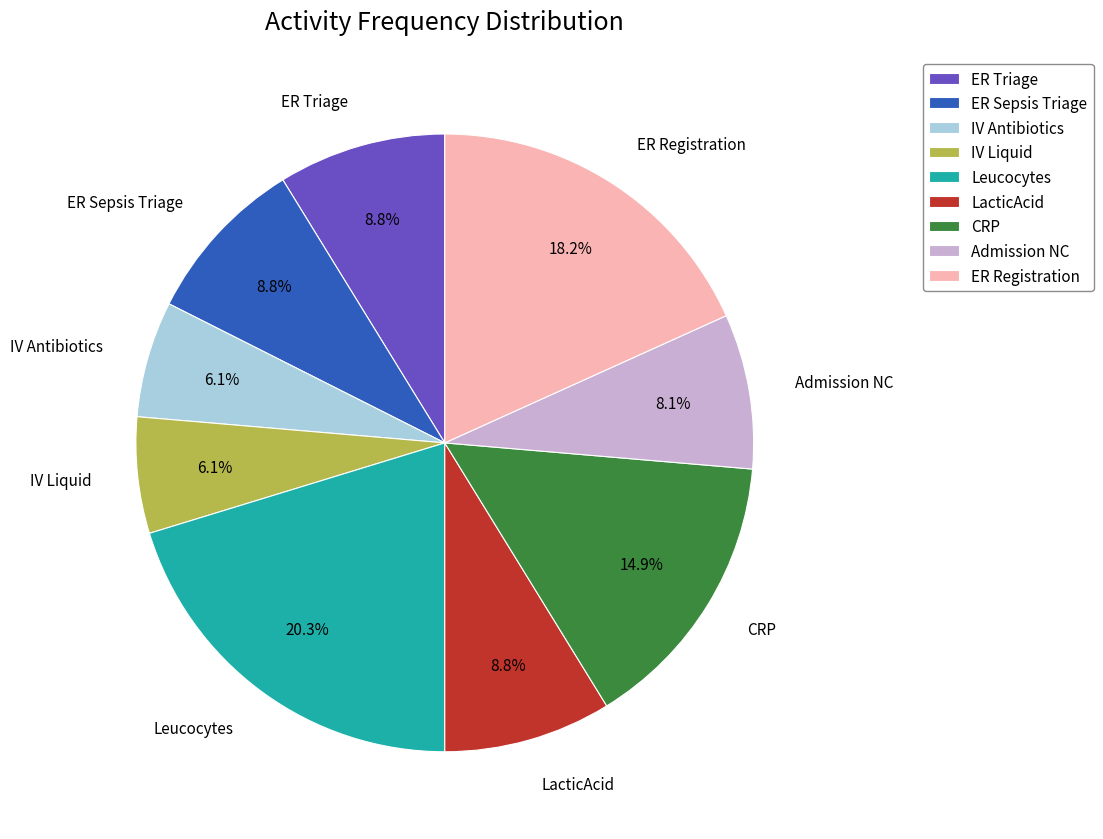

To the nearest percent, what portion does Admission NC represent?

8%